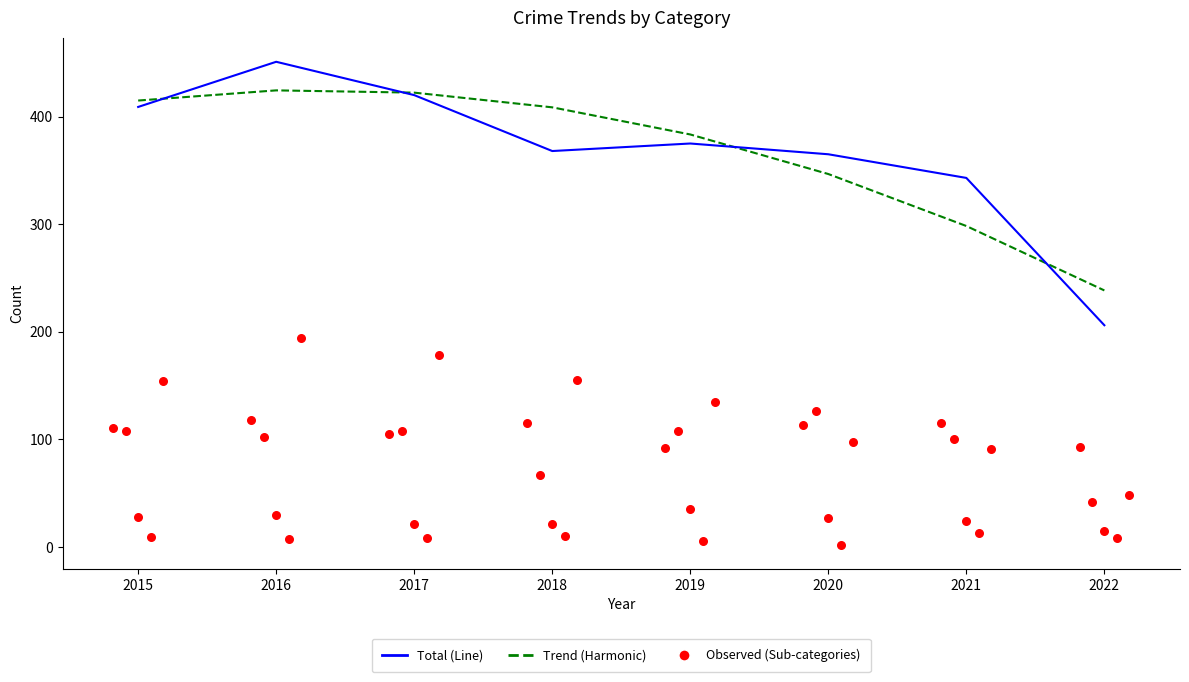

At which category is the sum across all series the highest?

2016